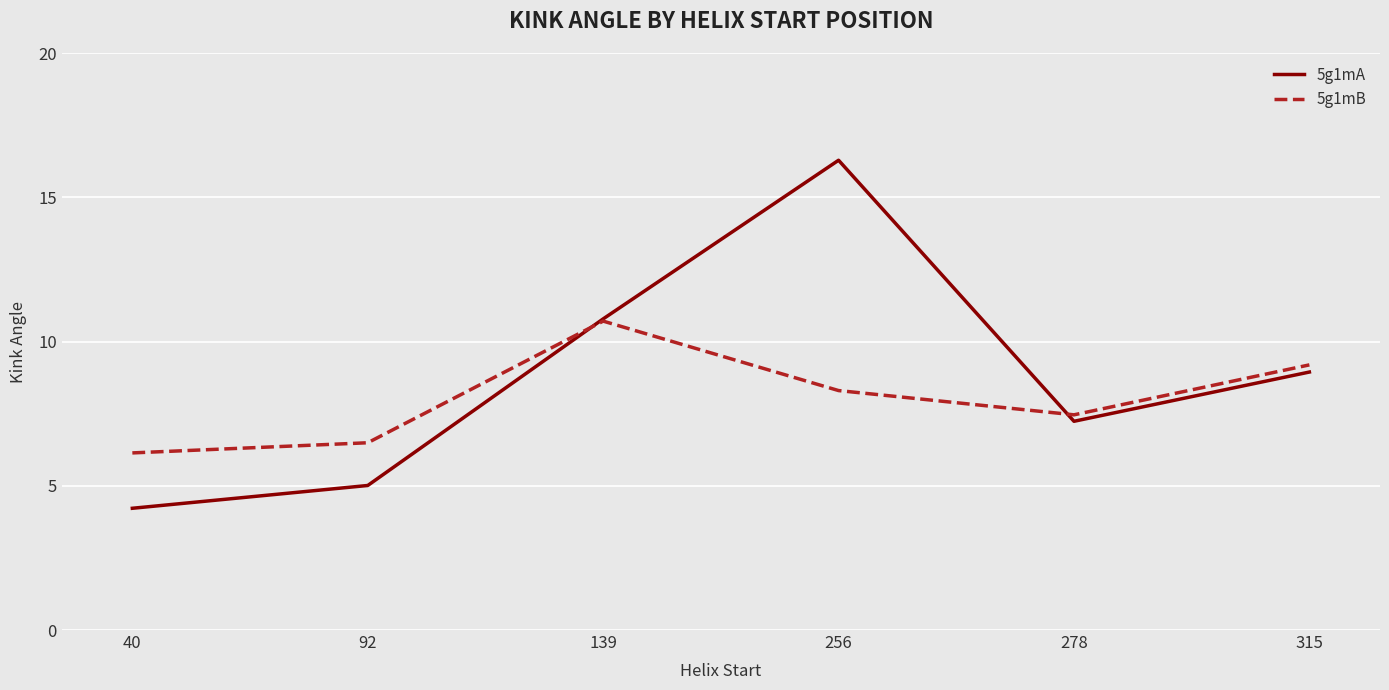

Which series has the widest spread of values?

5g1mA